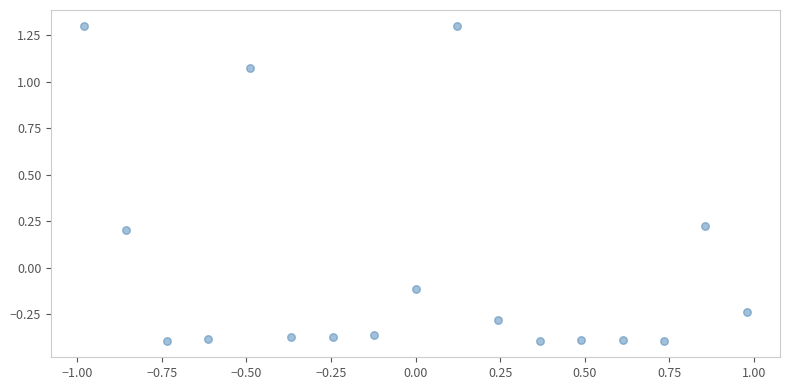

What is the range of Y values (max minus min)?

1.7